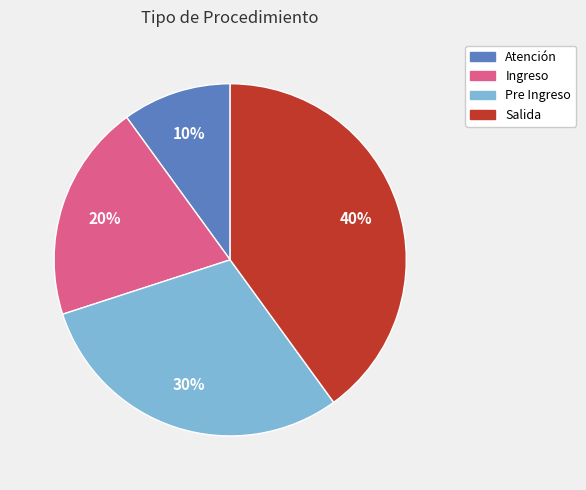

Is the sum of Salida and Ingreso greater than half?

Yes